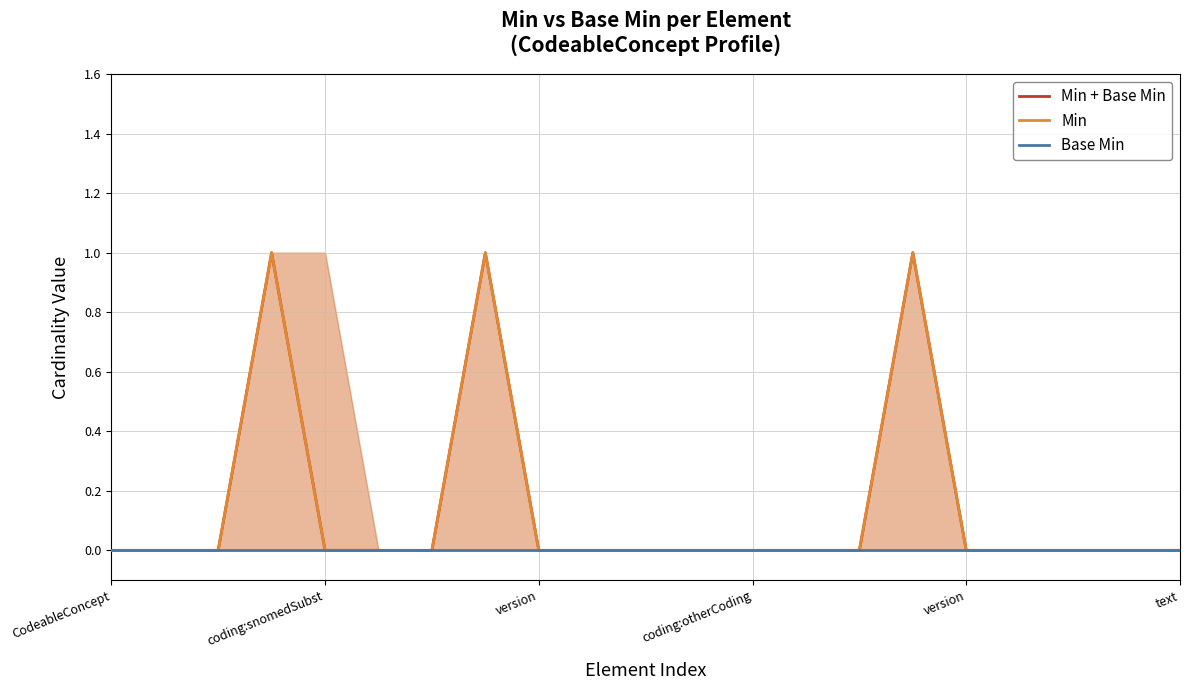

True or false: Min has more than 1 points higher than both neighbors.

True